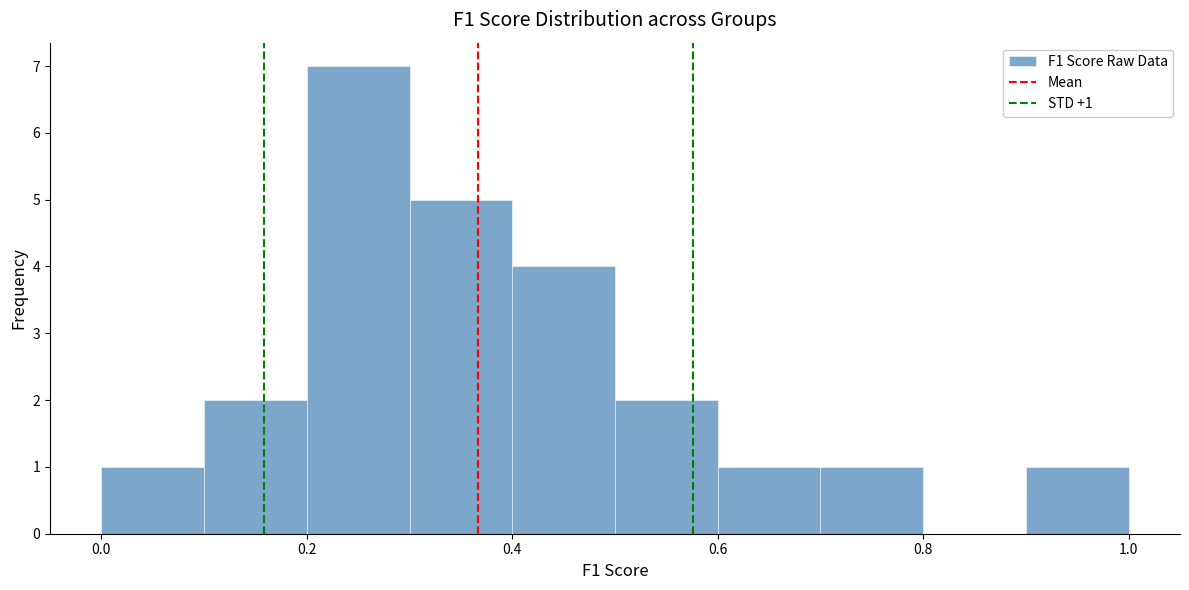

Over which range of the x-axis is the bar tallest?

0.2 to 0.3